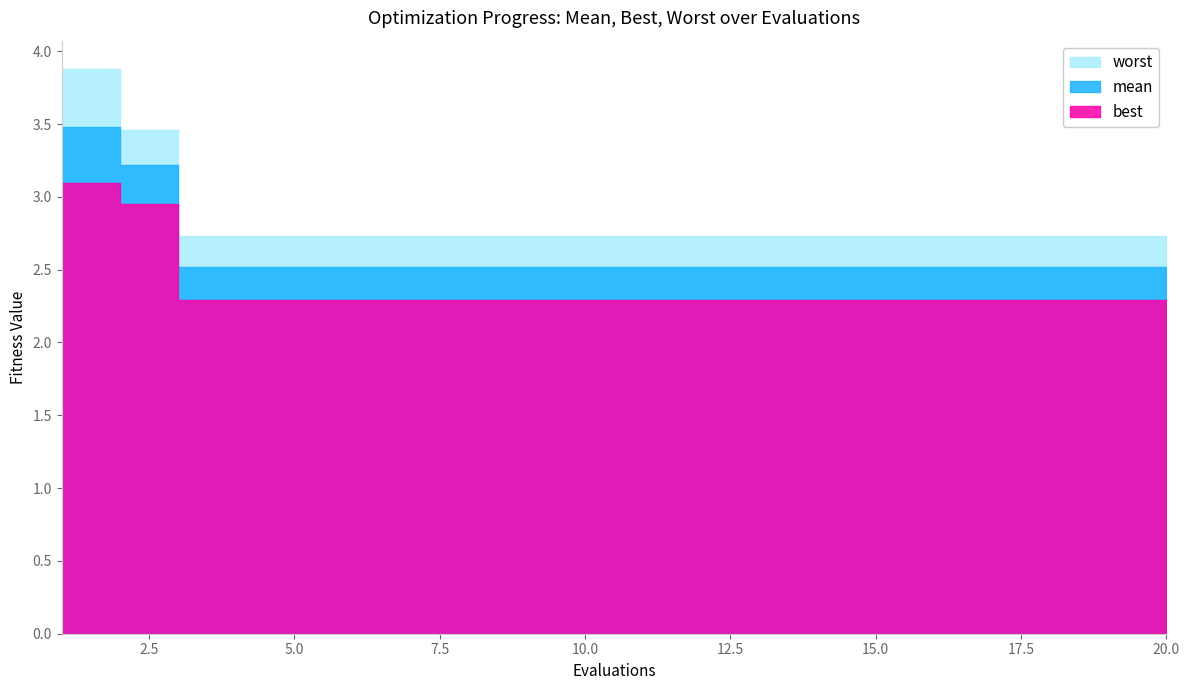

What is the average value of the mean series?

2.6